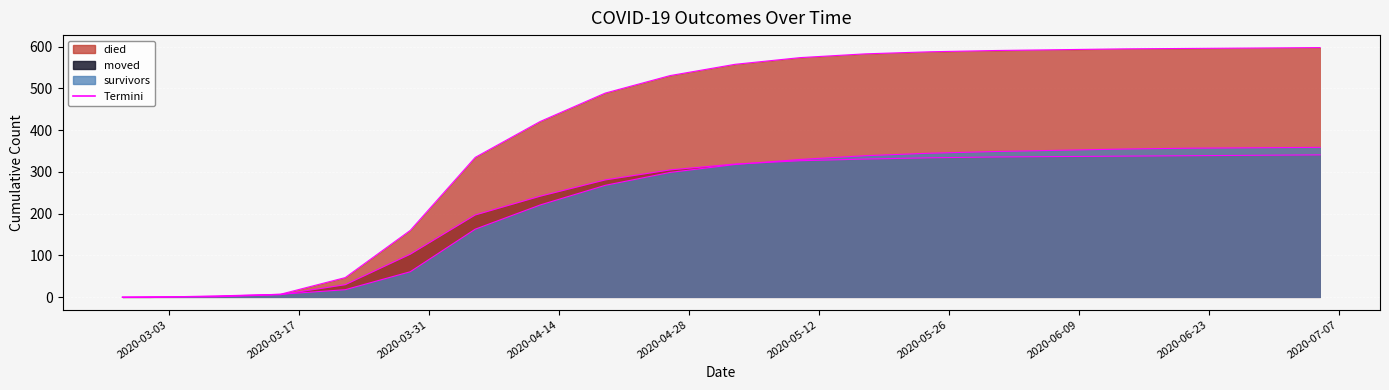

How many data points in moved edge are above 319?

9